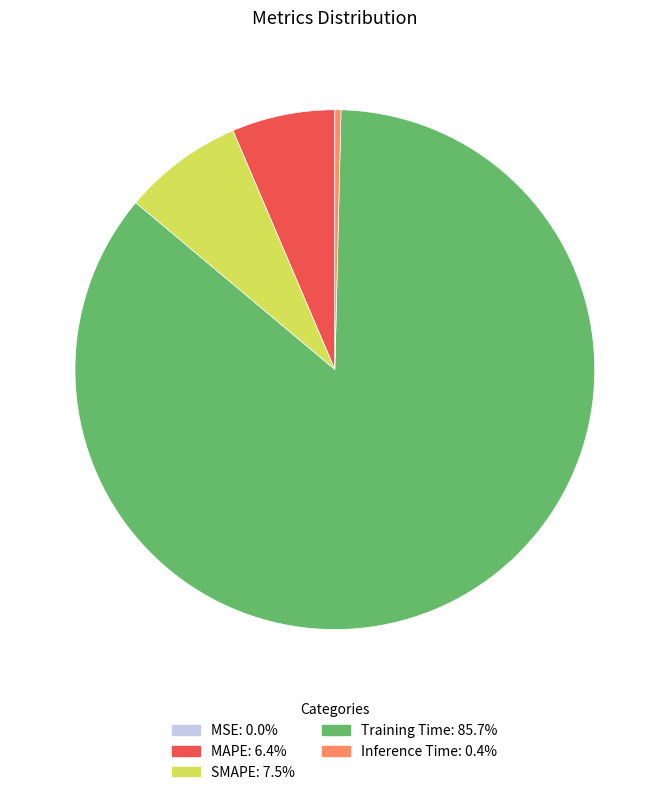

Which has a higher value, Training Time or Inference Time?

Training Time